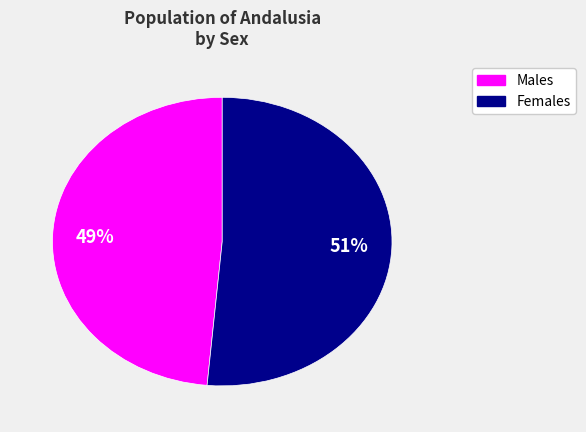

Is there any slice that represents more than half of the pie?

Yes